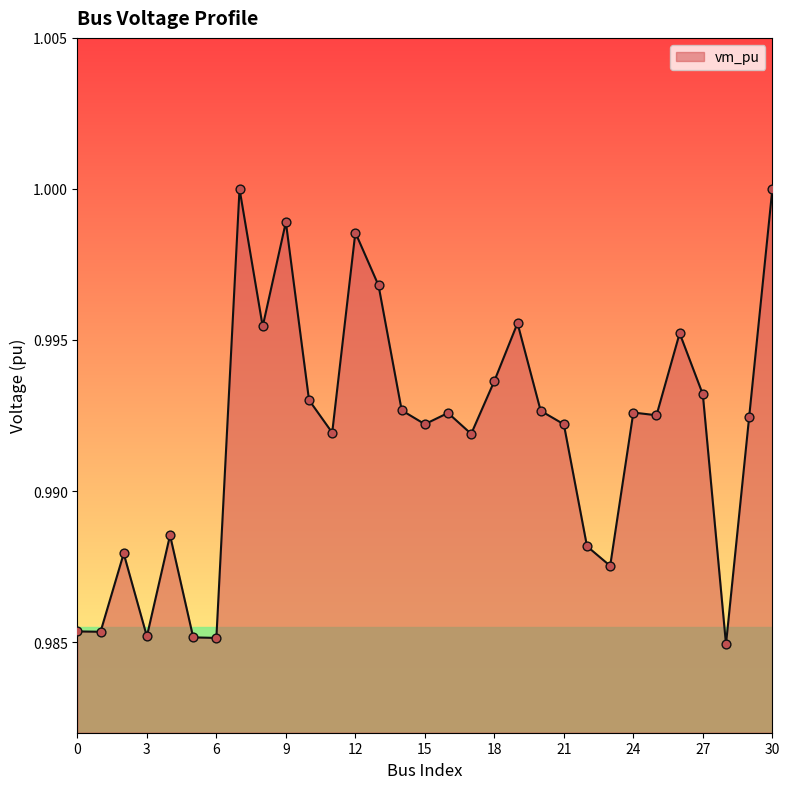

Does the chart have visible grid lines?

No